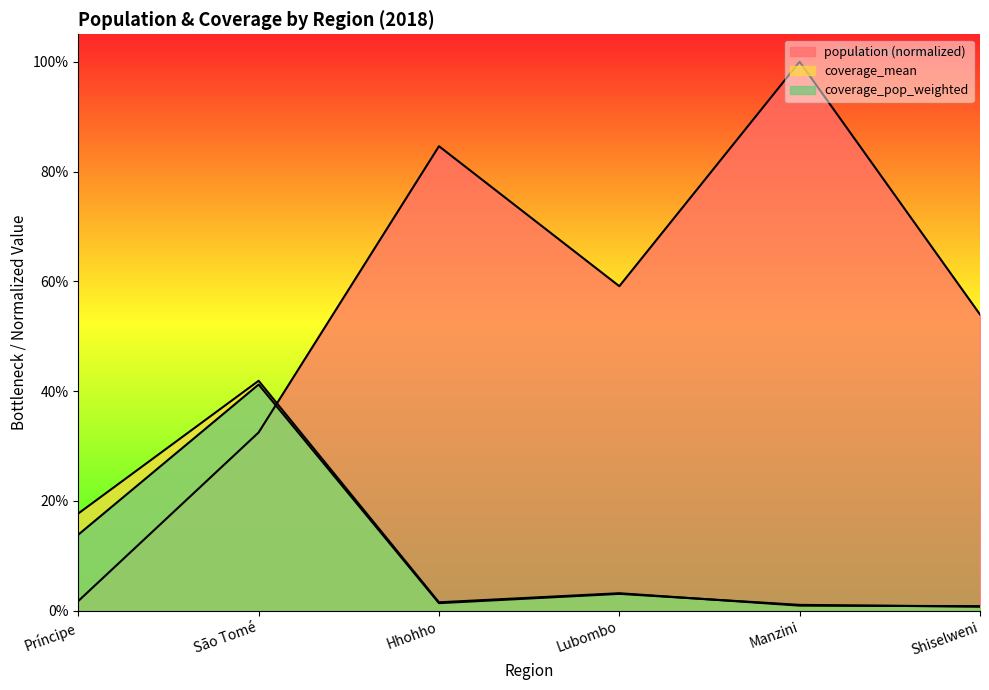

Does the chart display data point markers on the line(s)?

No